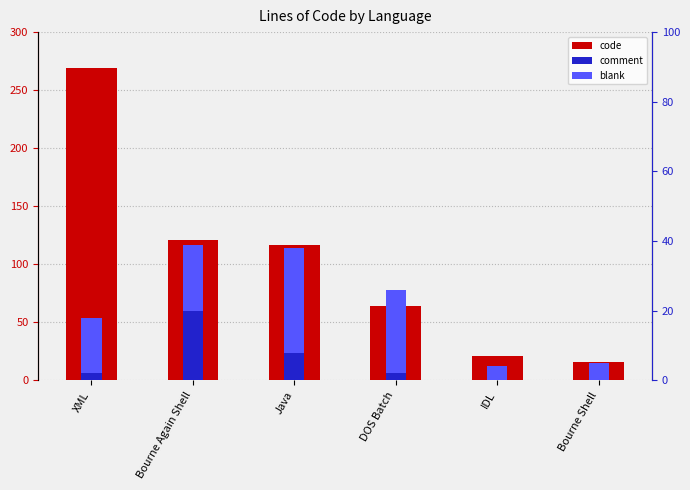

What is the average value of the comment series?

5